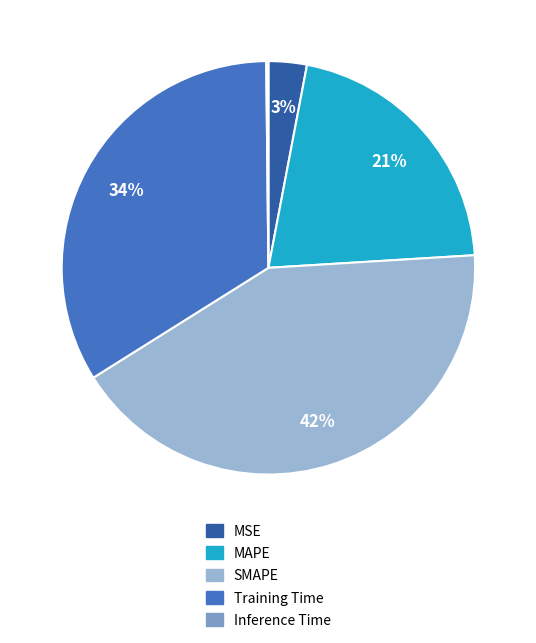

Which category has the biggest portion of the pie?

SMAPE